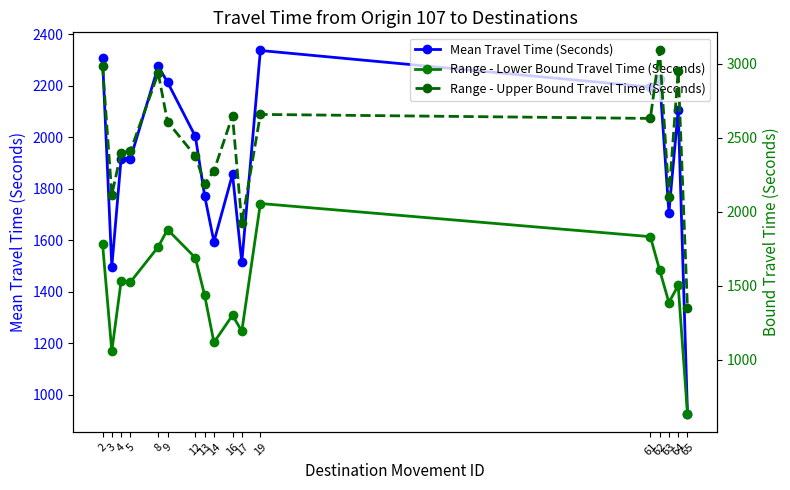

Which series has the widest spread of values?

Range - Upper Bound Travel Time (Seconds)